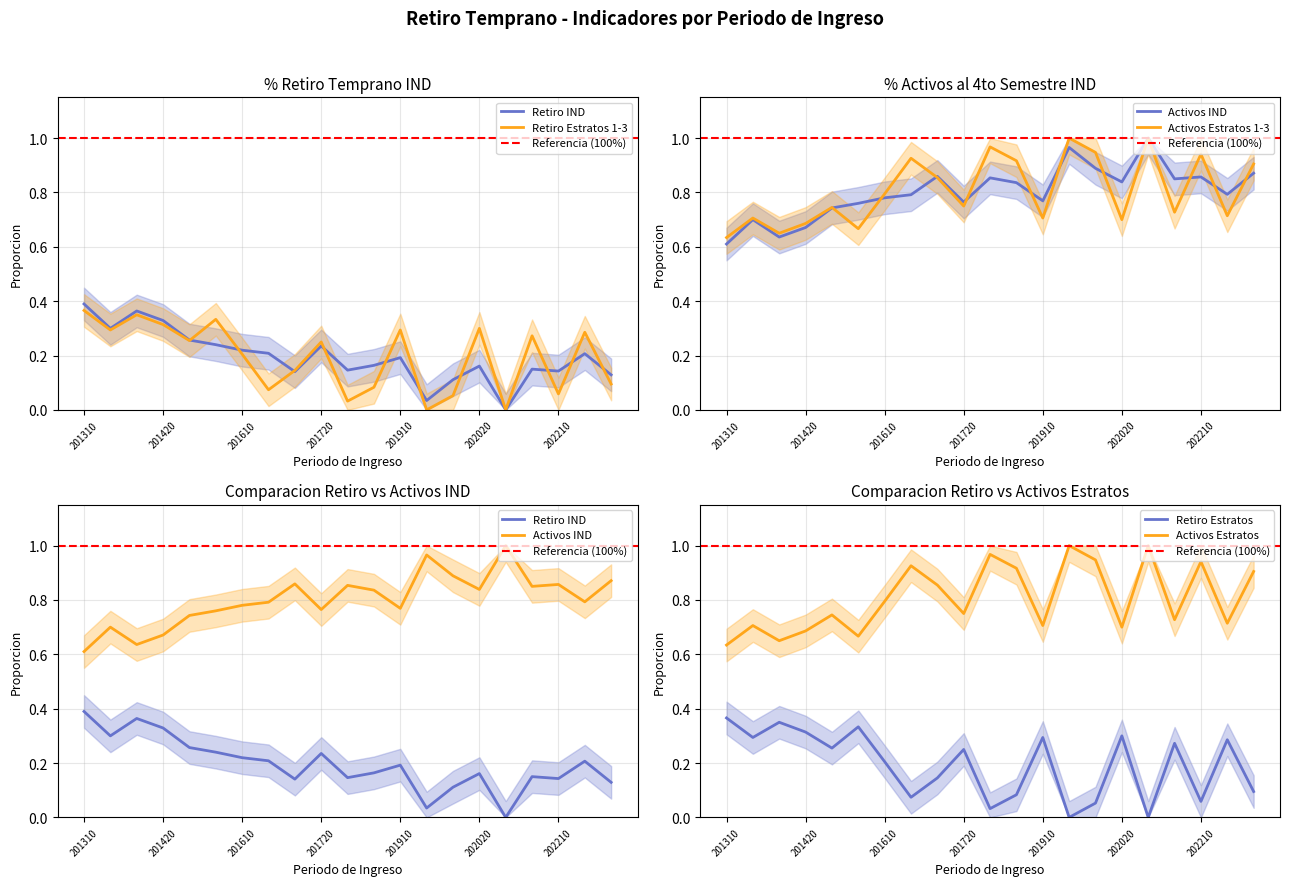

The % Activos IND series shows 0.2 at 202120. True or false?

False